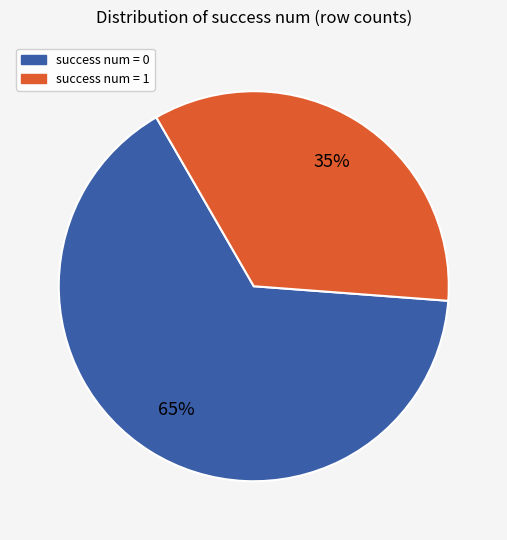

How many segments does this pie chart have?

2